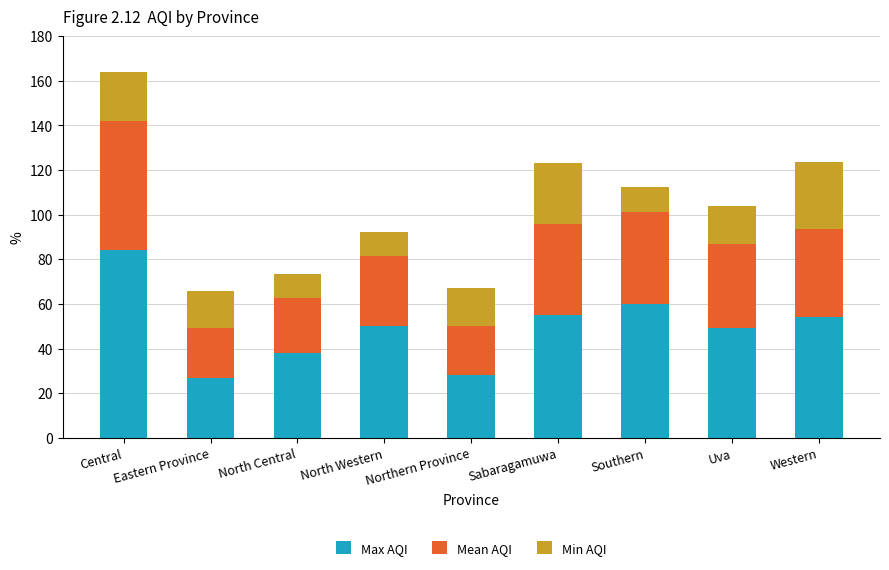

How many bars are there in total?

9